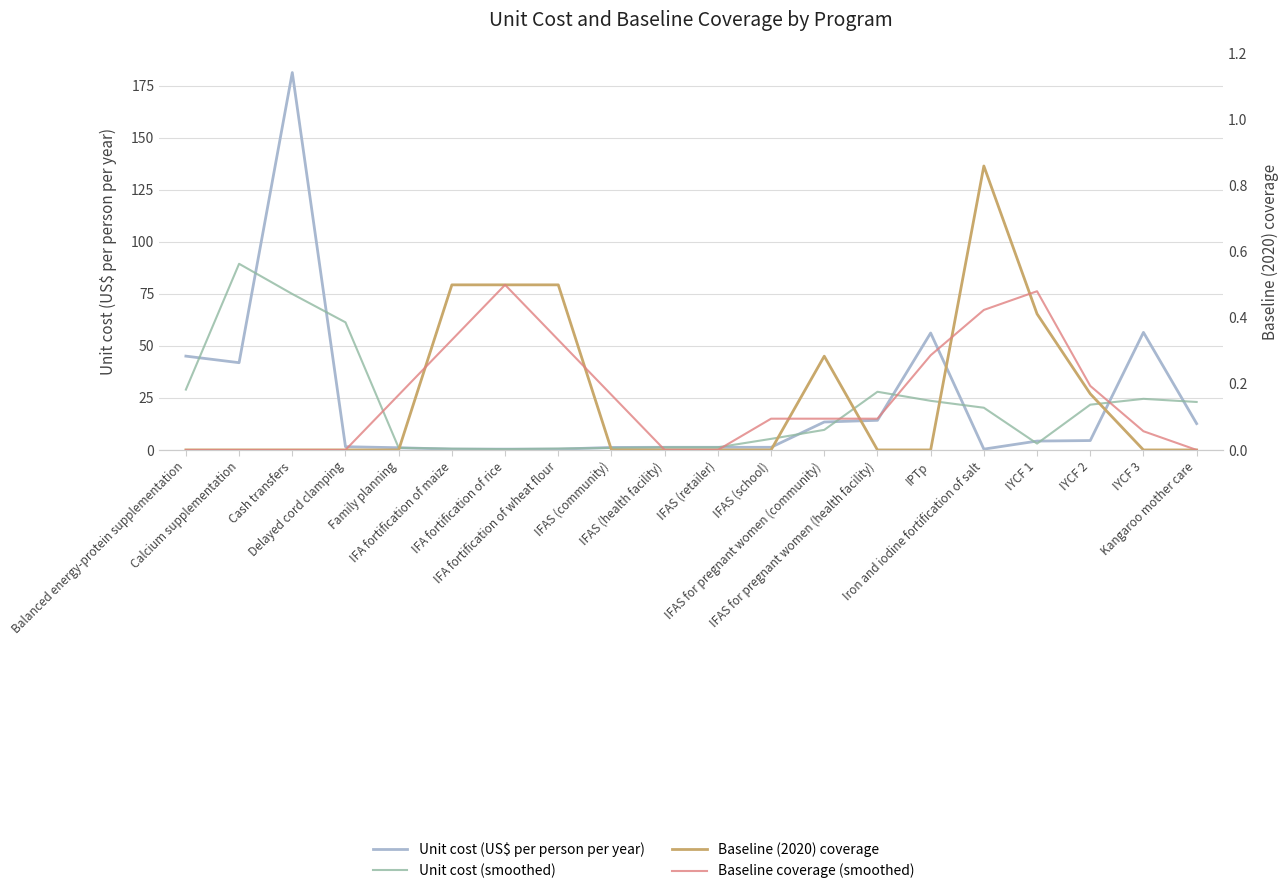

What is the label of the 13th point from the left?

IFAS for pregnant women (community)